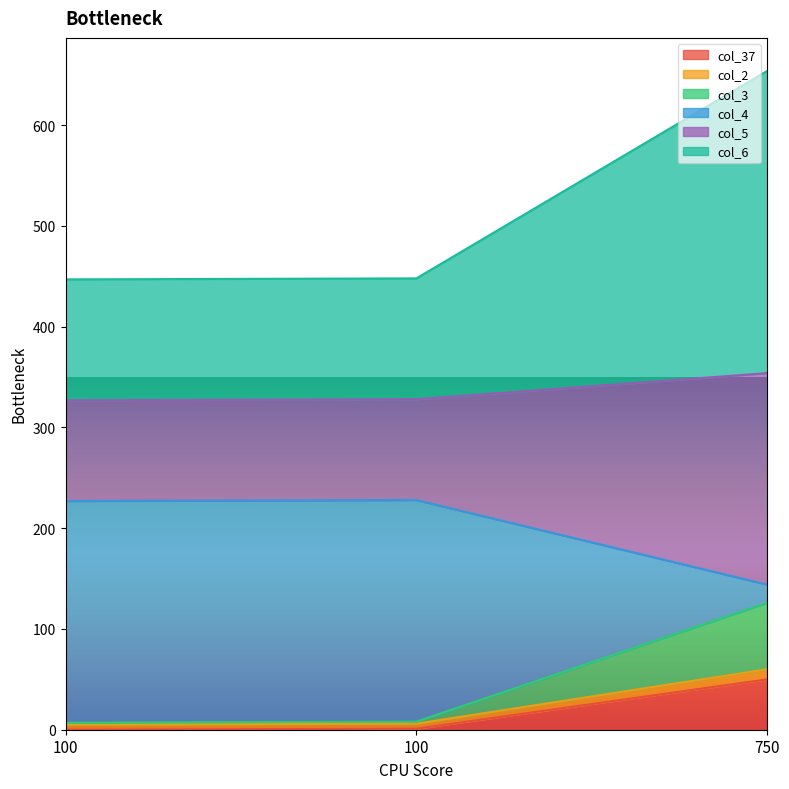

Between 750 and 100, which is larger?

750